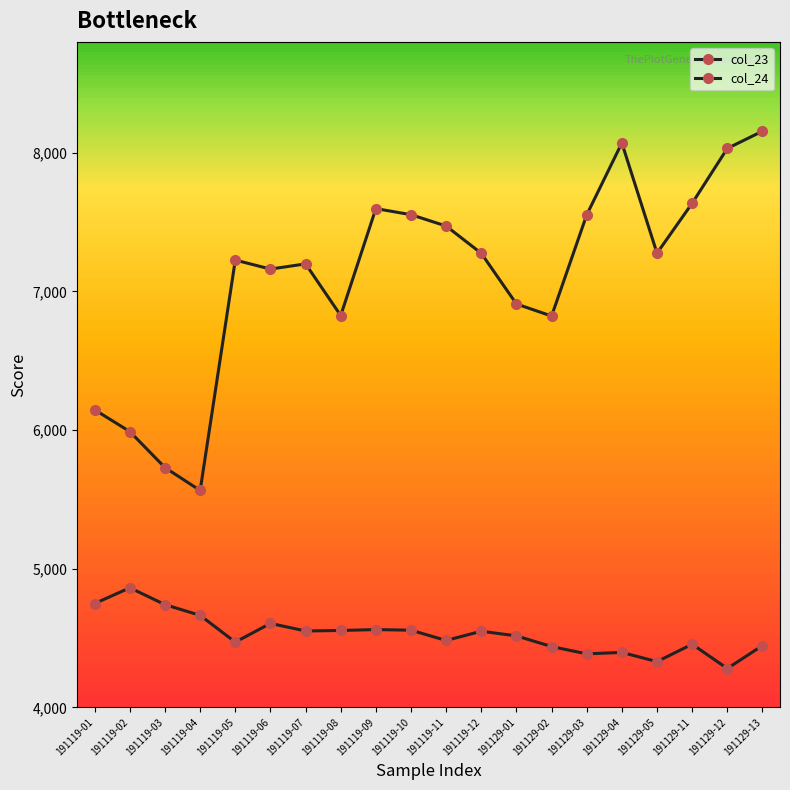

Reading right to left, transcribe all the data shown in this chart.

col_23: 4445.4	4280.0	4455.3	4329.6	4396.3	4385.7	4438.4	4515.4	4548.9	4482.2	4556.4	4560.8	4554.3	4550.7	4605.5	4470.4	4663.3	4740.7	4862.3	4748.9
col_24: 8155.8	8031.4	7635.8	7275.8	8070.9	7552.2	6822.4	6909.5	7274.9	7471.7	7553.6	7597.5	6826.2	7198.8	7161.3	7226.1	5564.2	5729.1	5988.9	6145.9